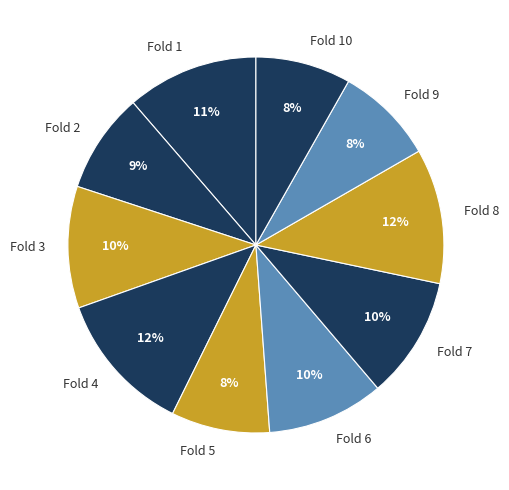

How many segments does this pie chart have?

10